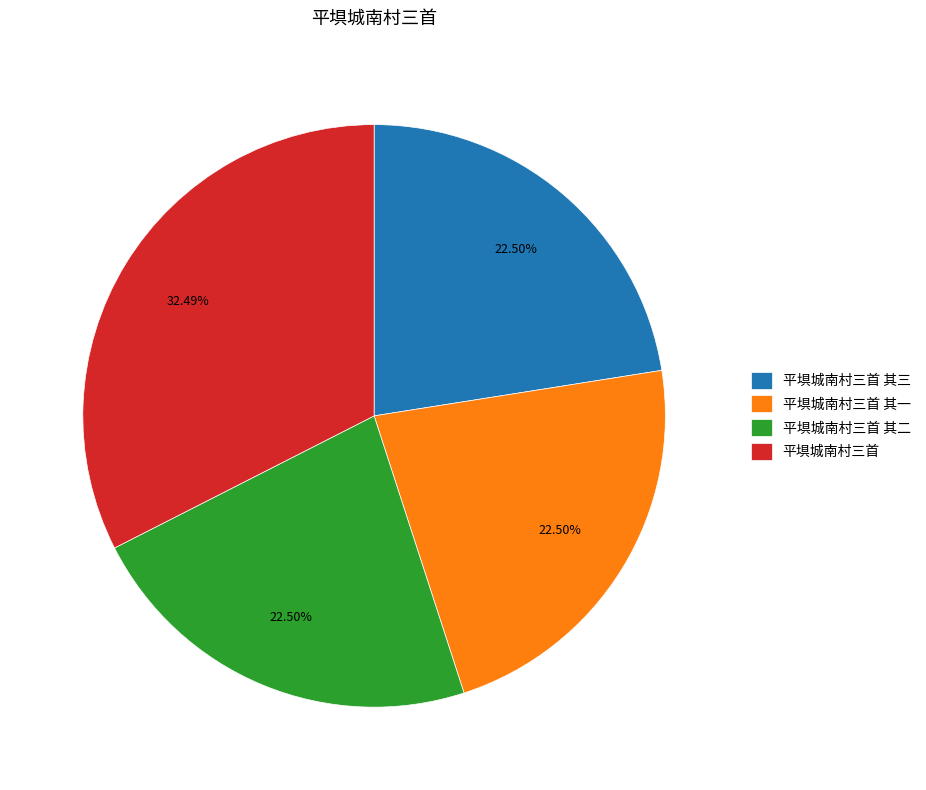

The 平埧城南村三首 其三 slice represents 14% of the pie. True or false?

False